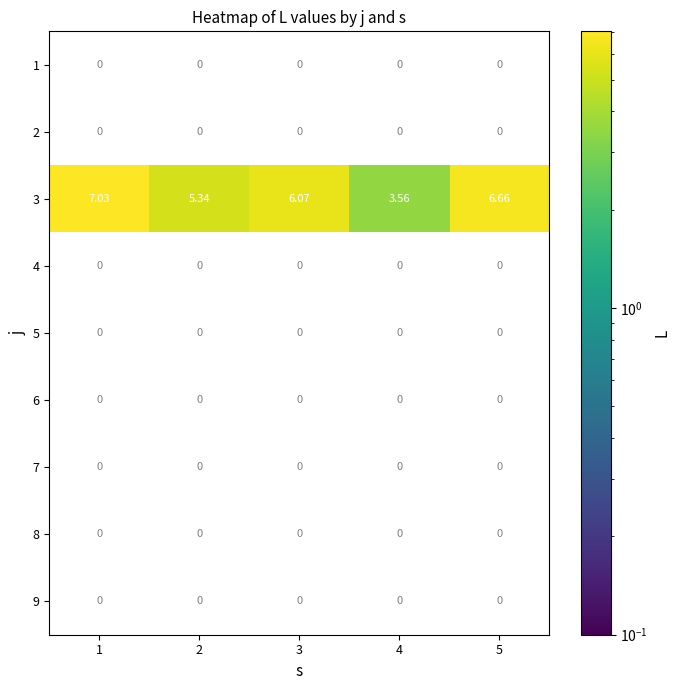

Which series has the largest range (max minus min)?

3